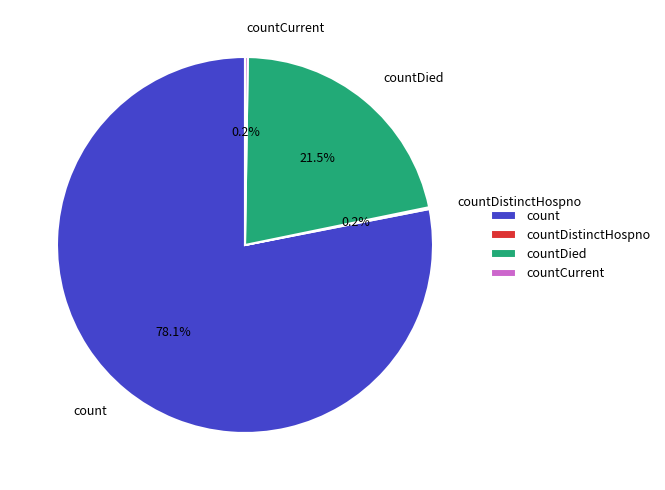

How much of the chart is everything except count?

21.9%